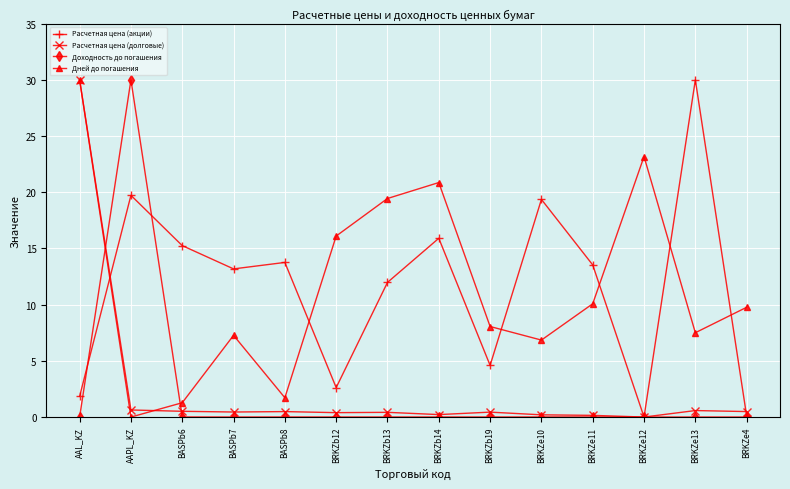

Where do Расчетная цена (долговые) and Расчетная цена (акции) first cross each other?

AAL_KZ and AAPL_KZ